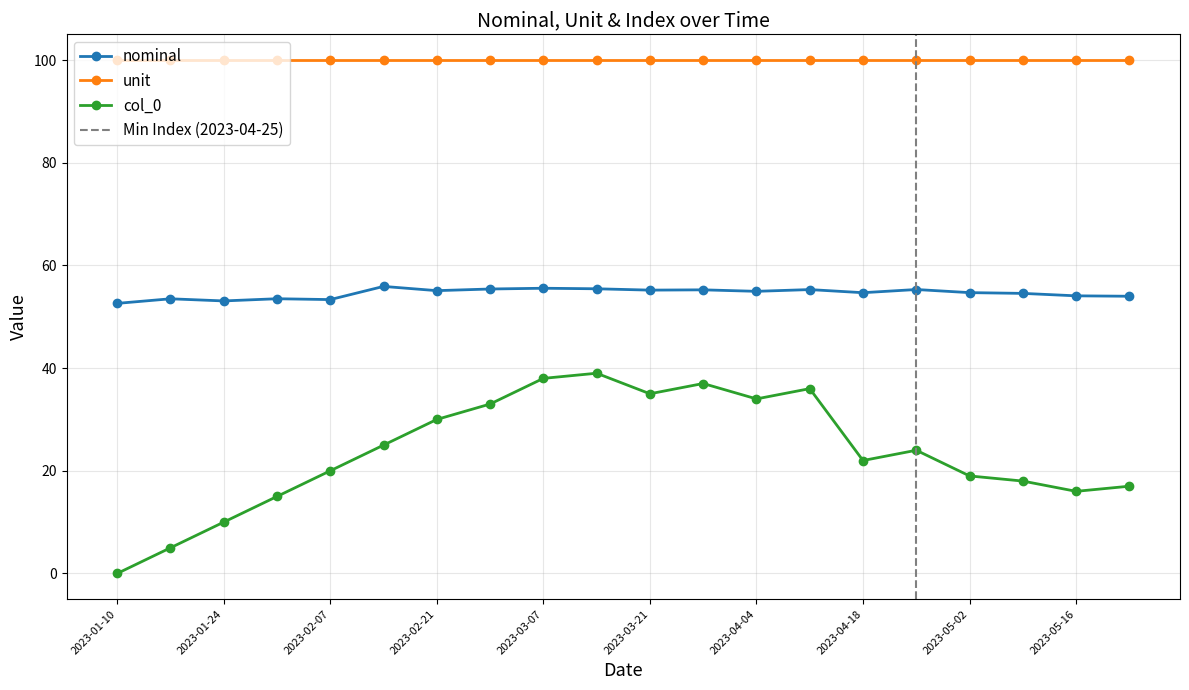

What value does the nominal series have at 2023-01-10?

52.6